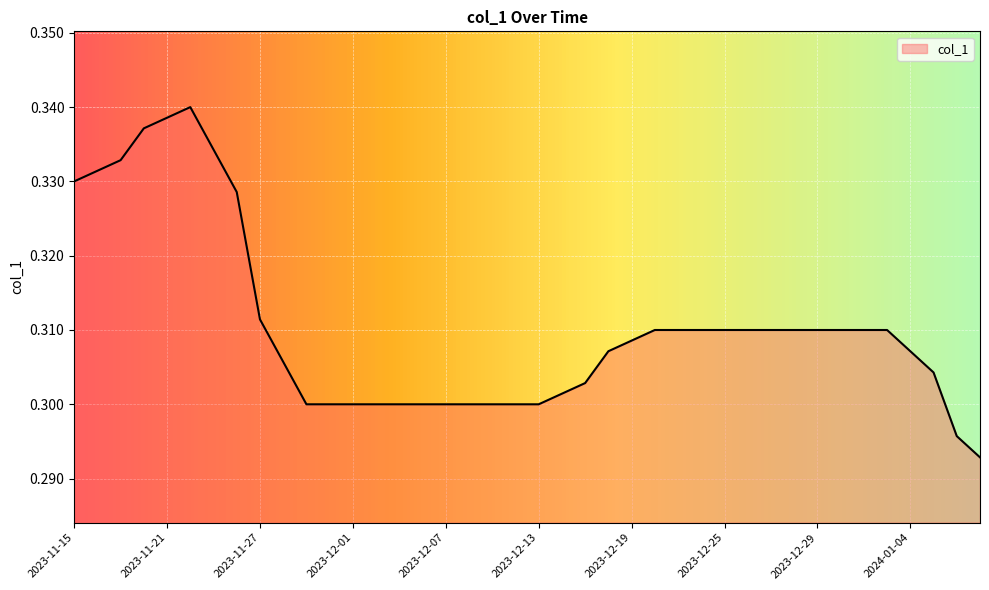

True or false: there are more than 2 points higher than both neighbors.

False